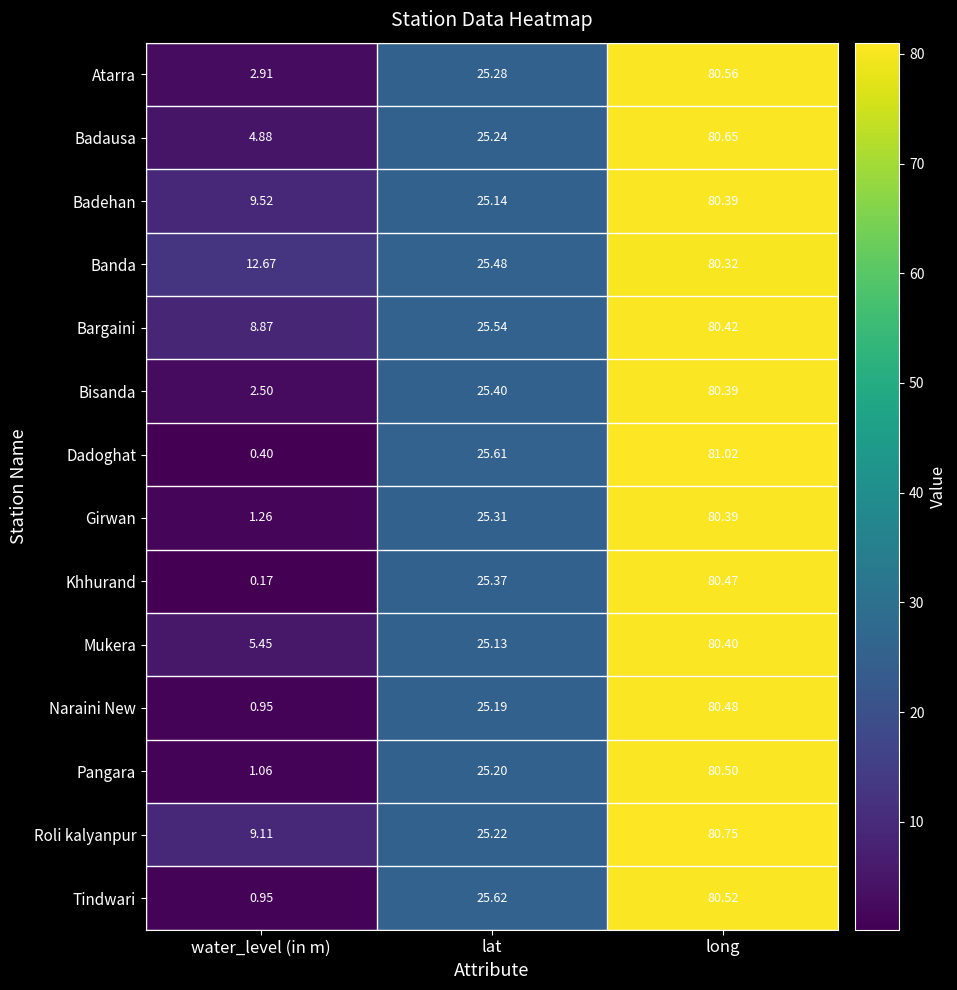

Rank the categories by Mukera value from lowest to highest.

water_level (in m), lat, long